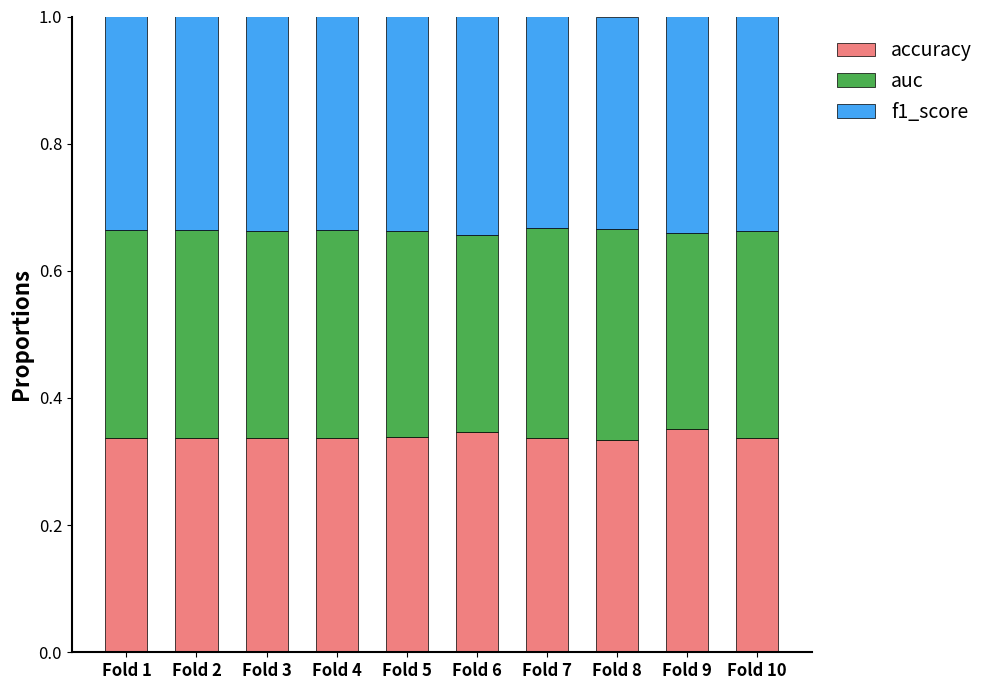

How many accuracy values are between 0 and 1?

10